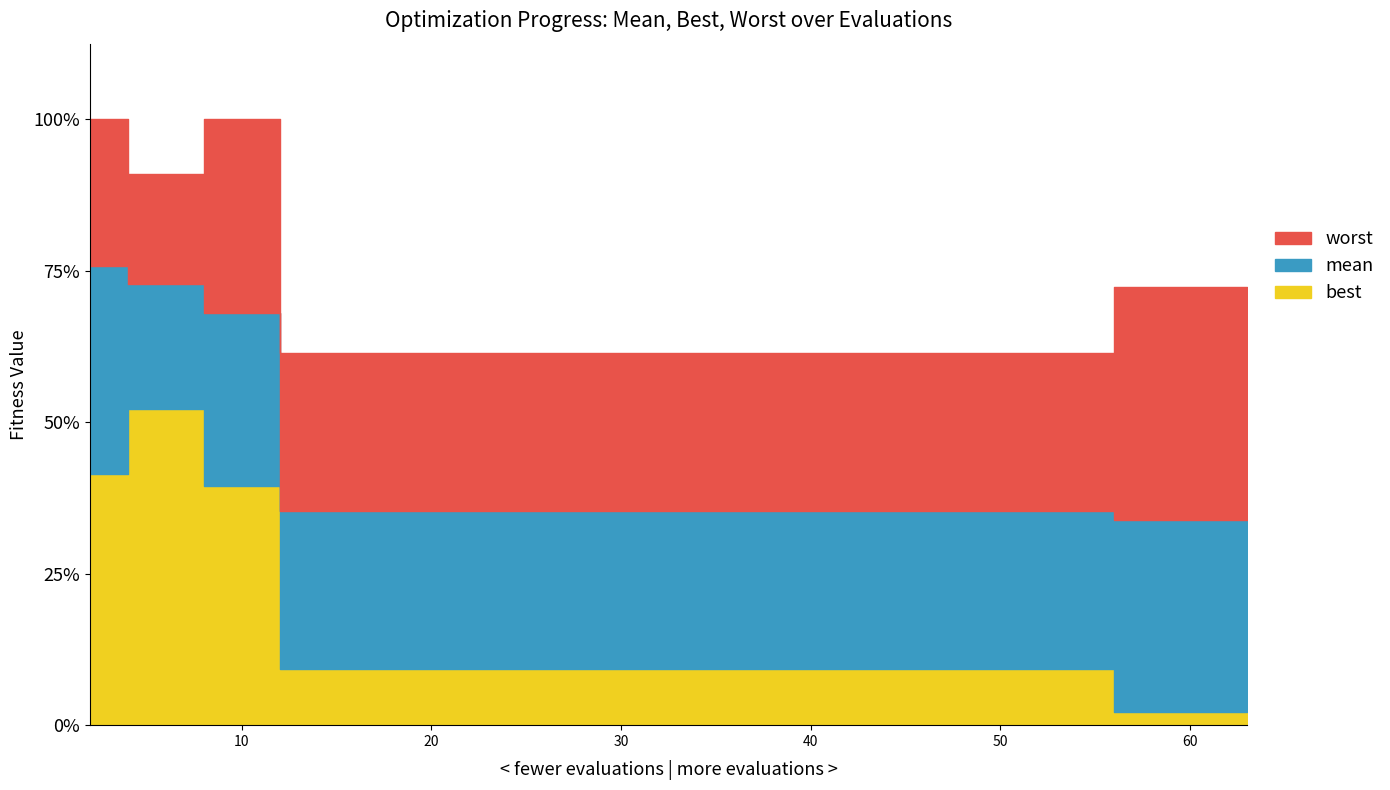

Between 4 and 8, which is larger?

4